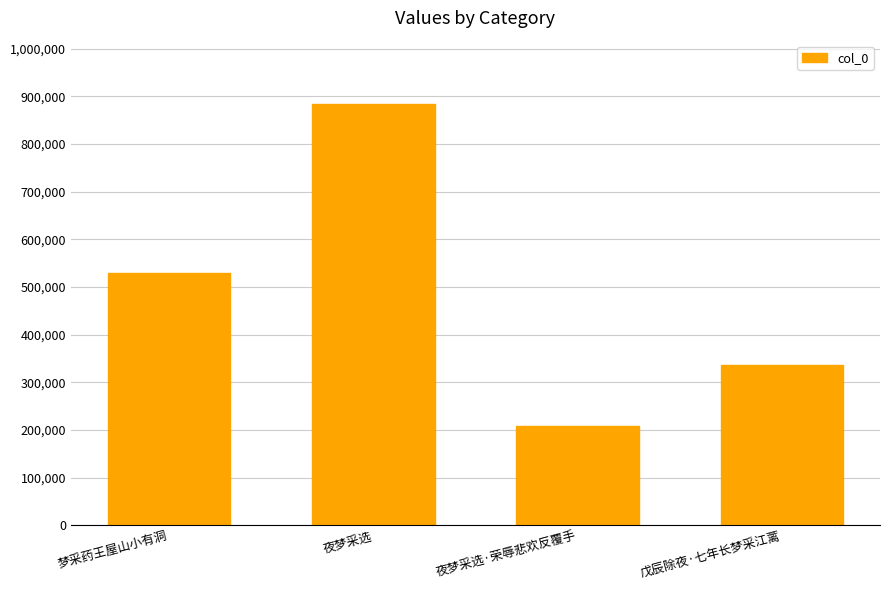

How many values are between 337230 and 884352?

3